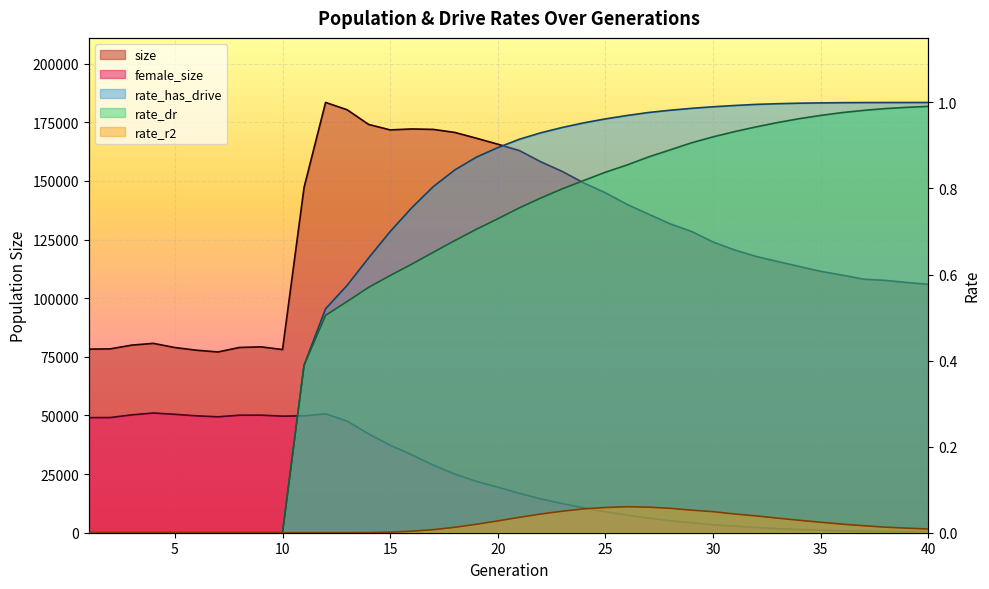

Between 23 and 35, which series saw the biggest shift?

size